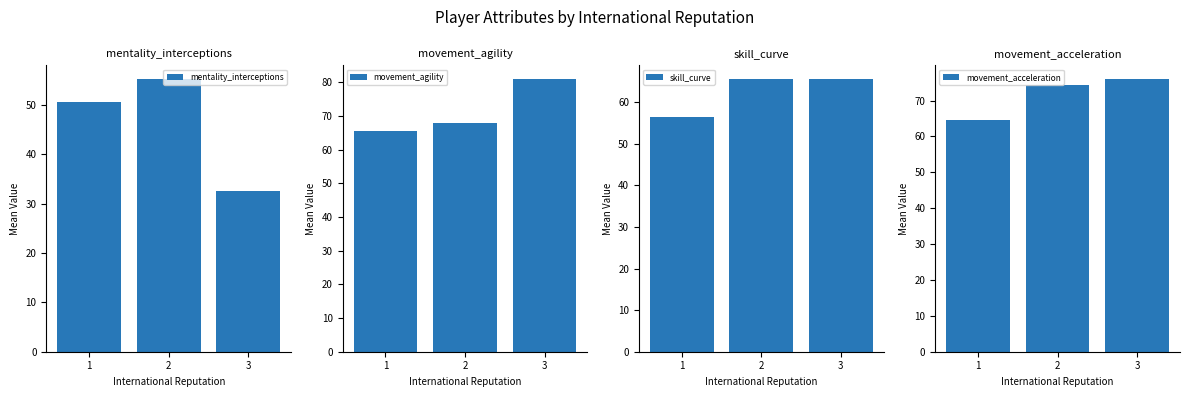

Rank the categories by movement_agility value from lowest to highest.

1, 2, 3